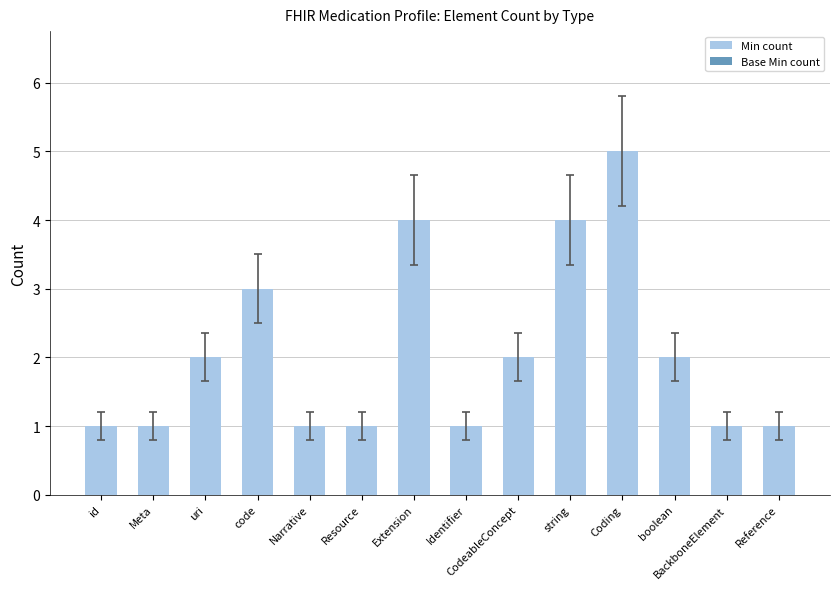

What is the change in value from Meta to Coding?

+4